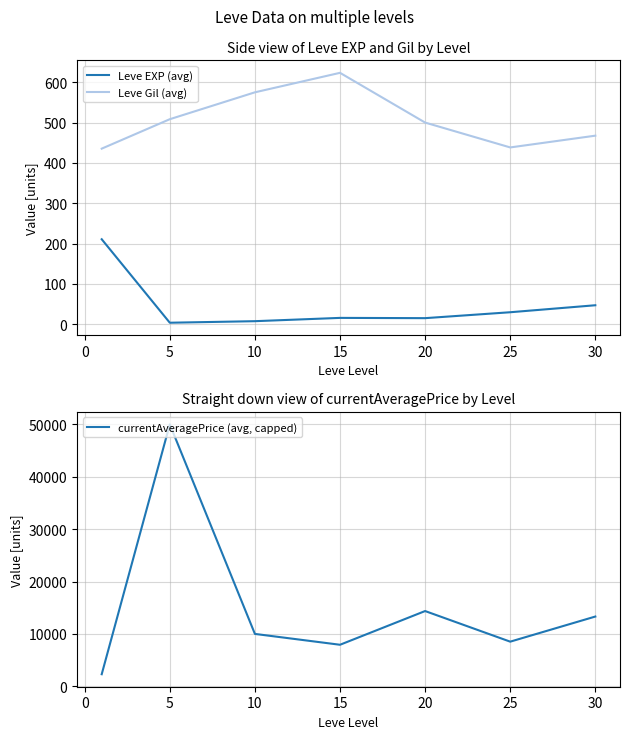

What is the highest value of the Leve Gil (avg) series?

623.3